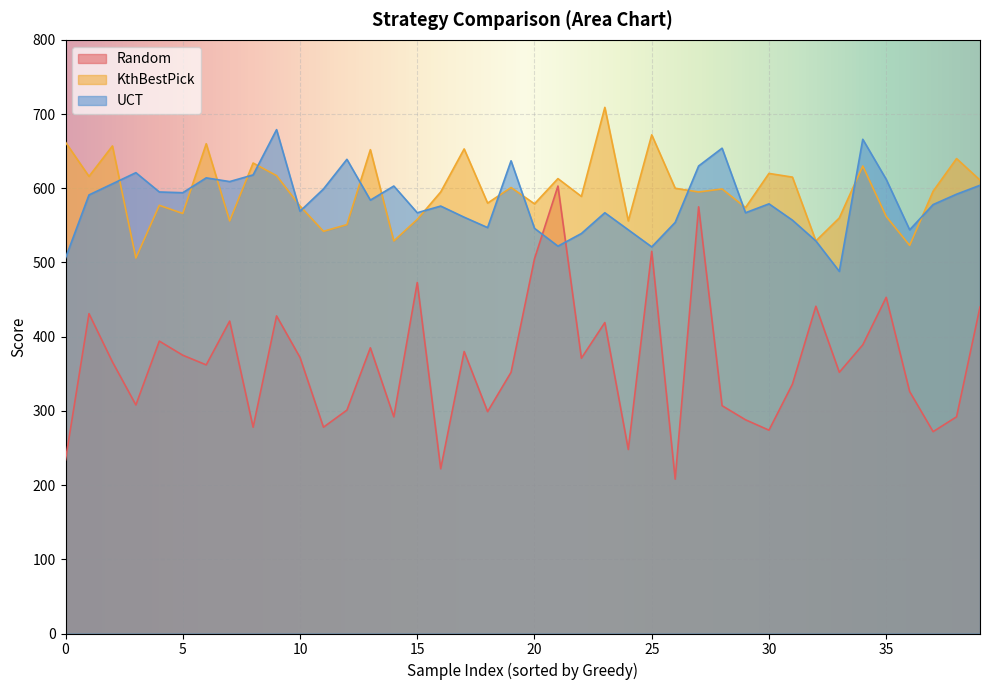

What is the minimum value for Random?

208